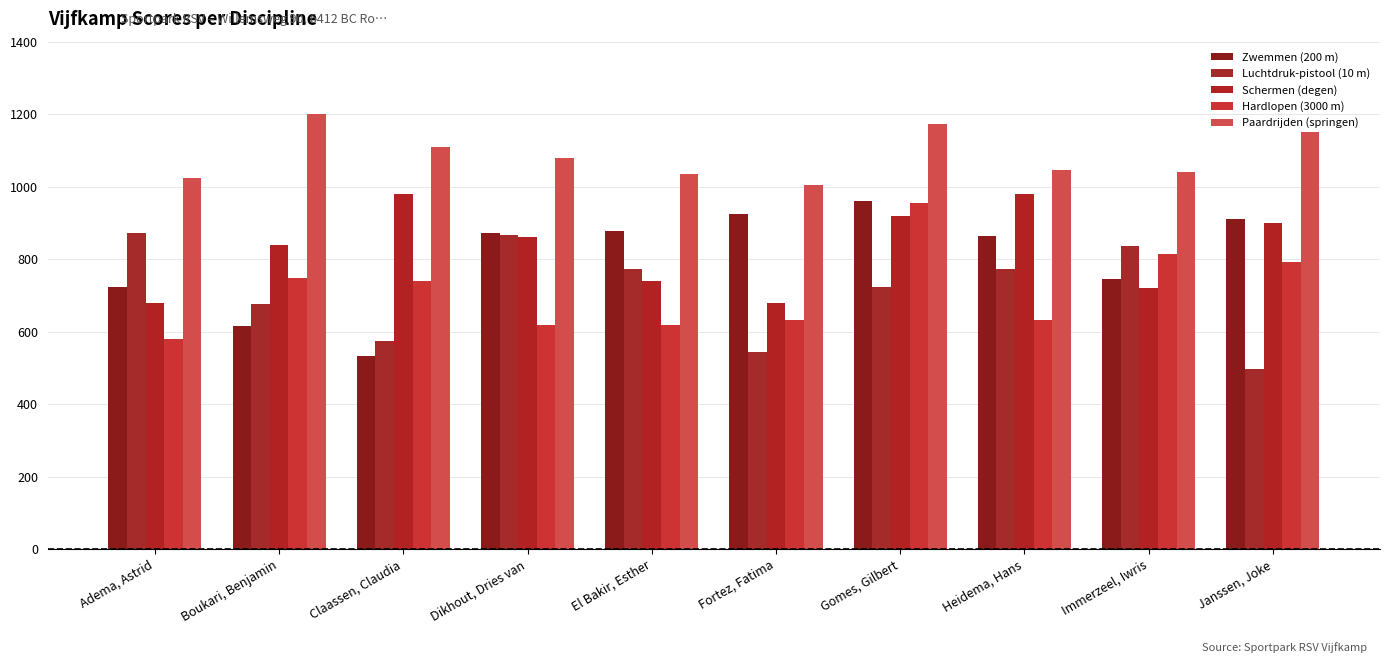

How many values in the Luchtdruk-pistool (10 m) series are below 772?

5